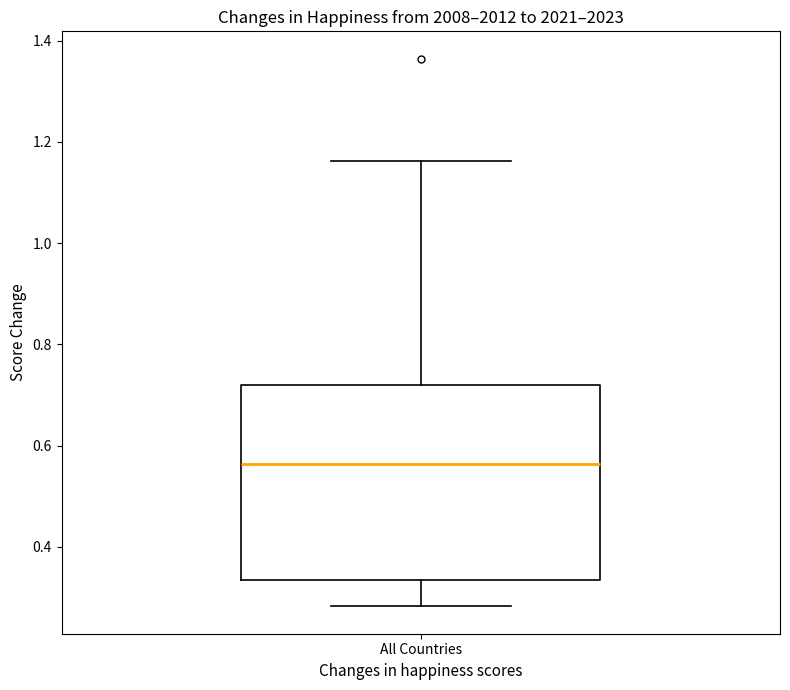

Where is the lower edge of the box for All Countries on the y-axis? The values are not printed on the chart, so give them approximately, as read against the axis.

0.34